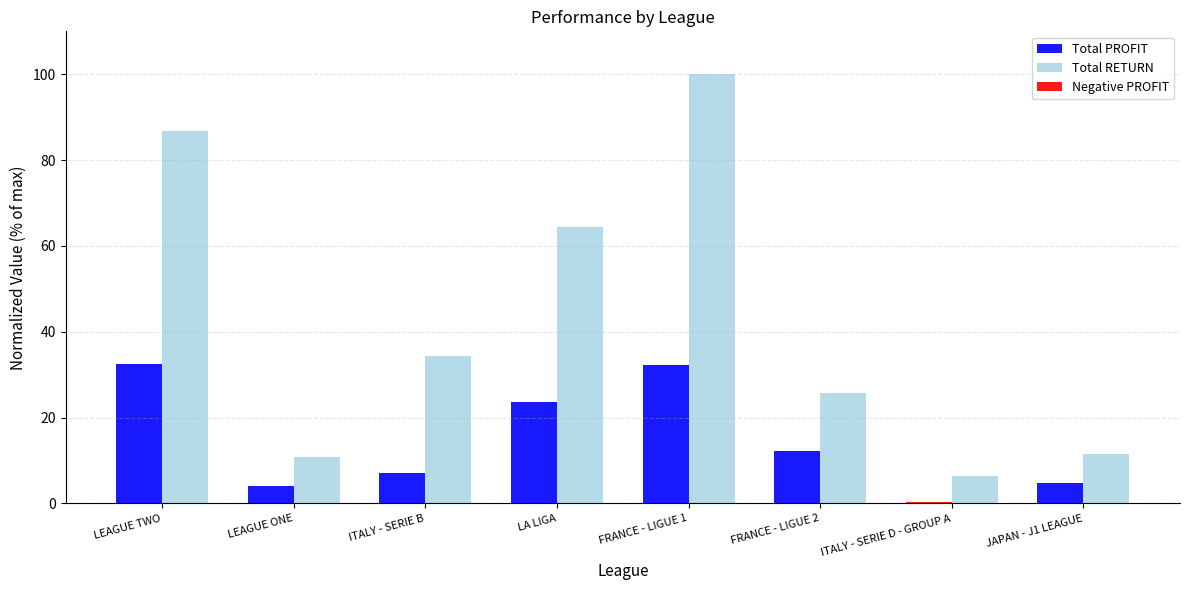

What is the sum of the Total RETURN values at FRANCE - LIGUE 2 and LEAGUE ONE?

36.7